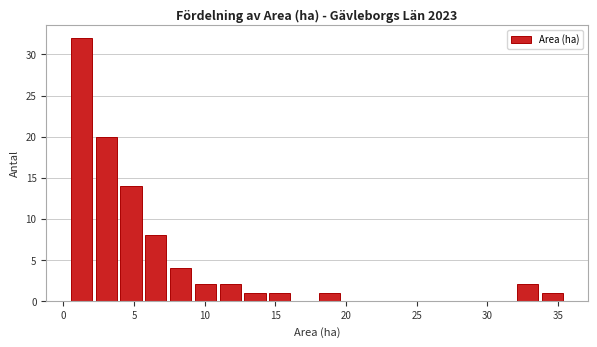

Read against the x-axis, roughly where is the centre of the tallest bar?

1.5